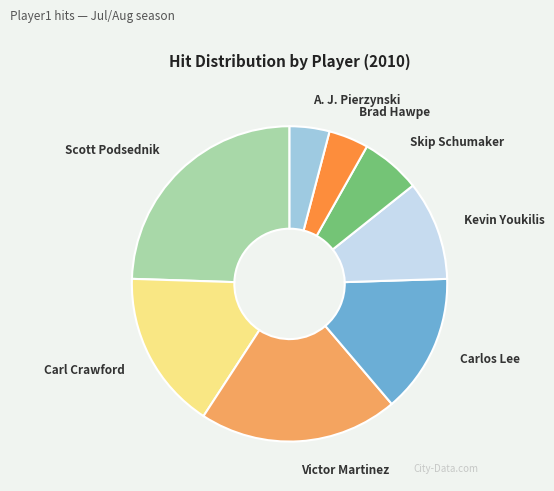

Is it true that Scott Podsednik is 38% of the pie?

False